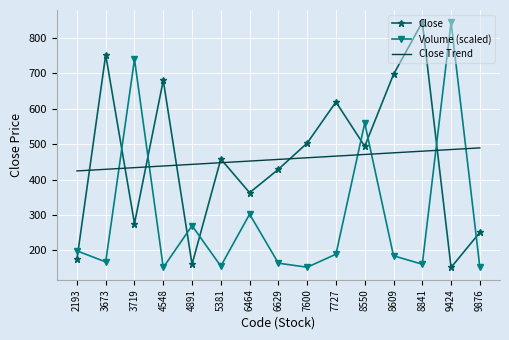

True or false: Close has a value of 161.0 at 4891.

True